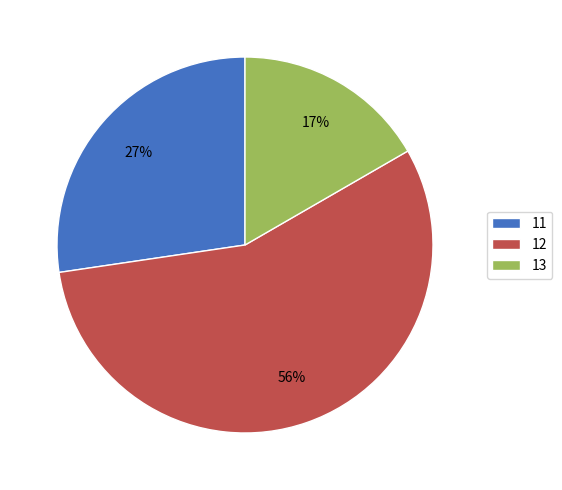

What is the majority slice?

12